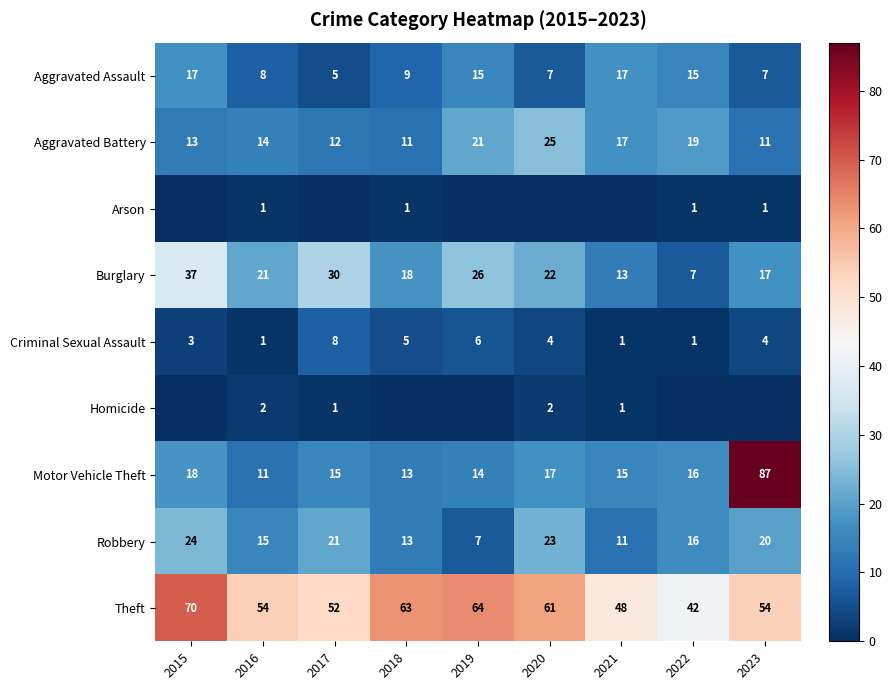

What is the maximum value for Robbery?

24